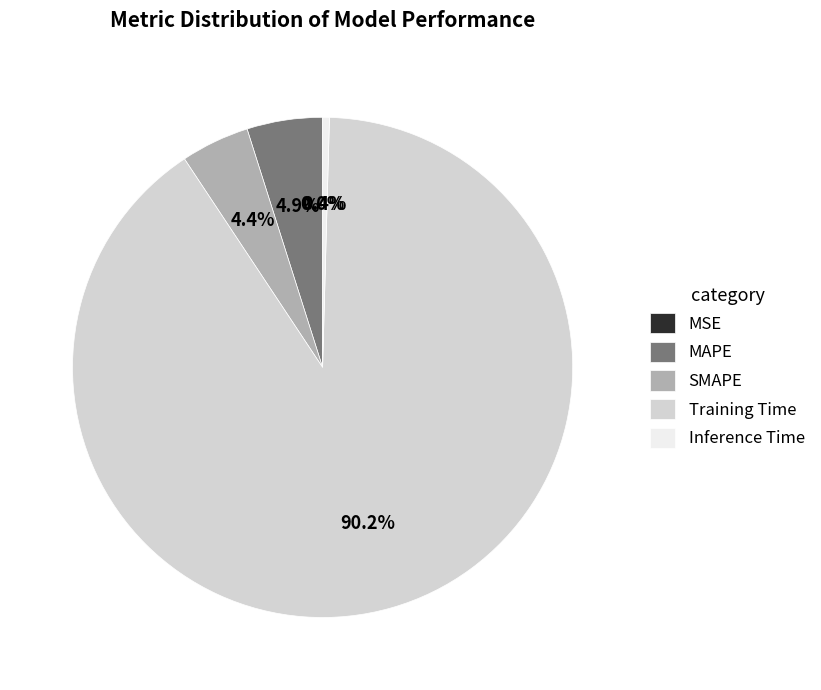

What is the largest slice in the pie chart?

Training Time